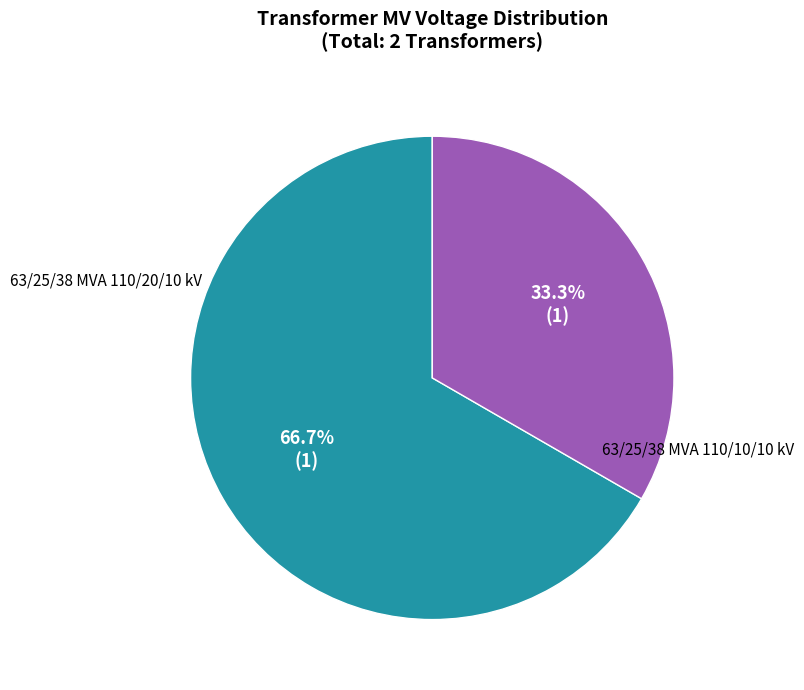

Is there a majority slice in this chart?

Yes